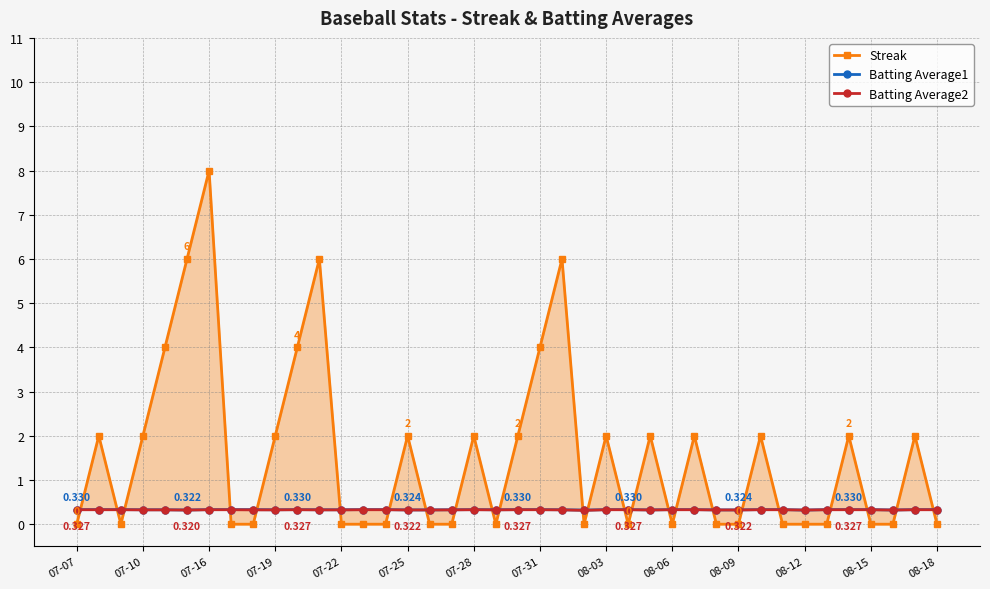

How many lines are shown in the chart?

3